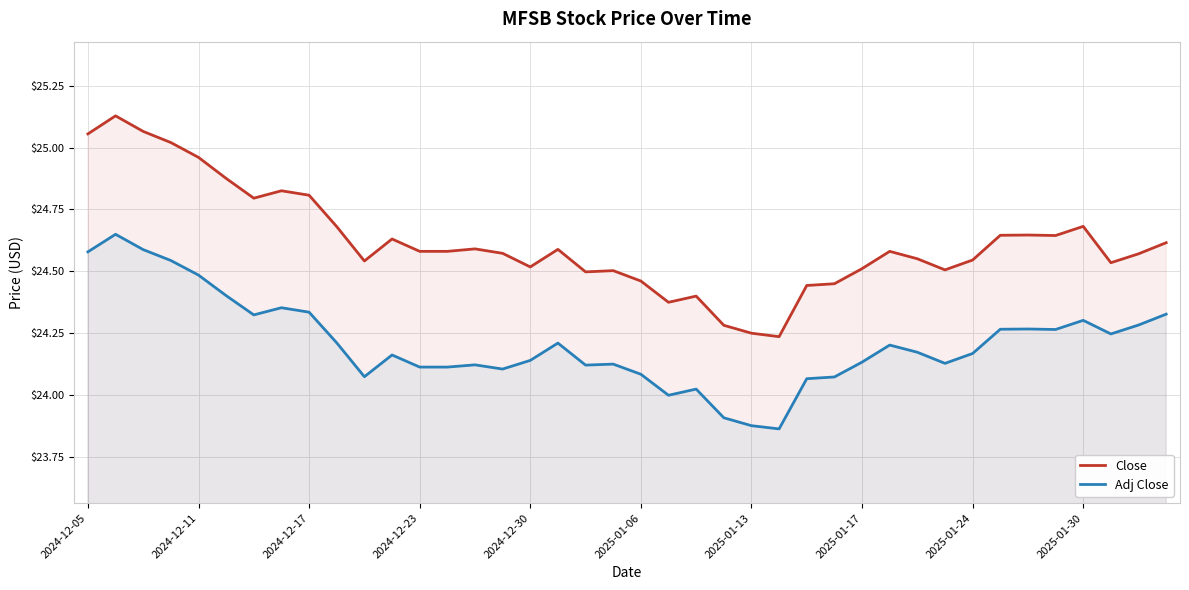

True or false: Close and Adj Close cross at least once.

False